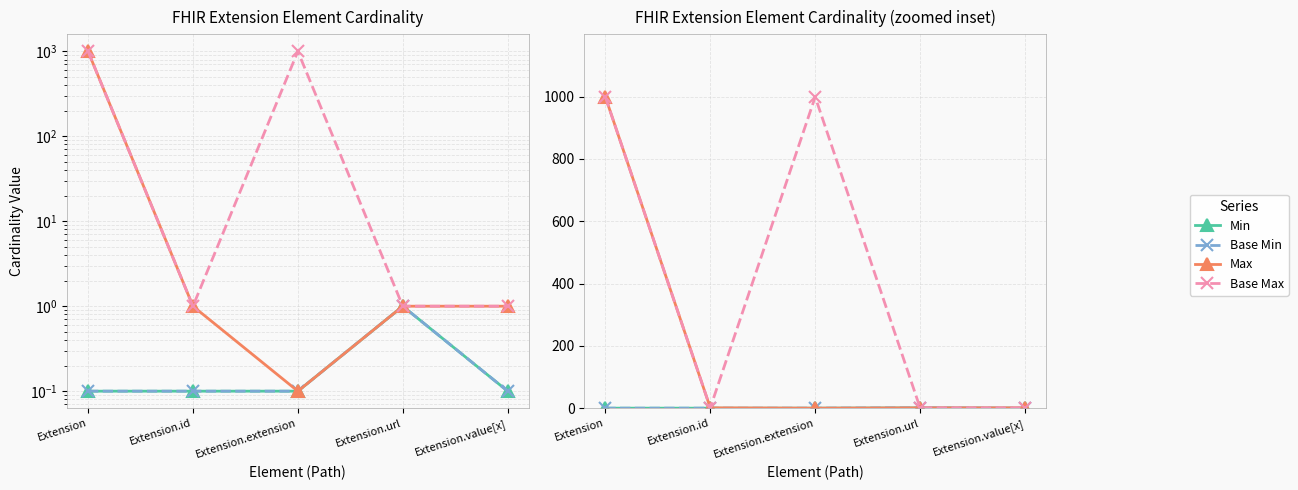

What is the sum of all Base Min values?

1